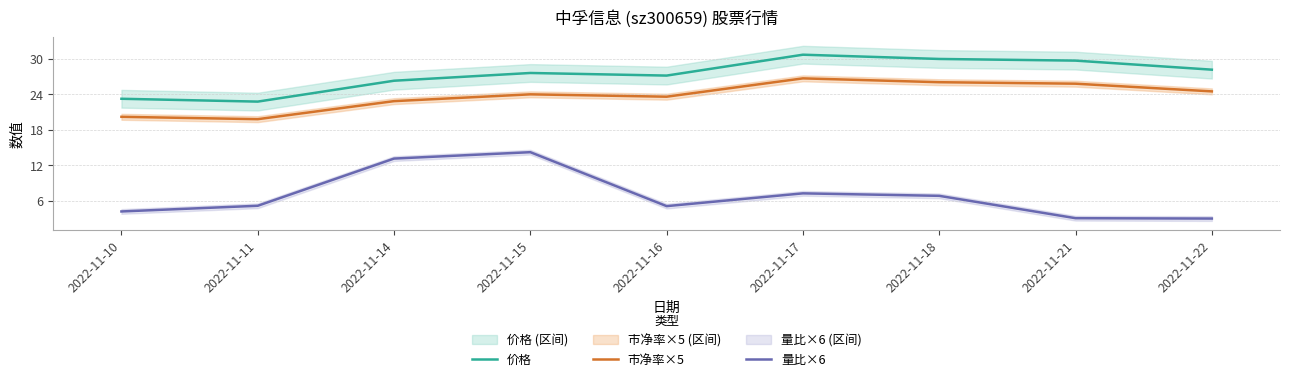

What is the sum of the 量比×6 values at 2022-11-16 and 2022-11-14?

18.2